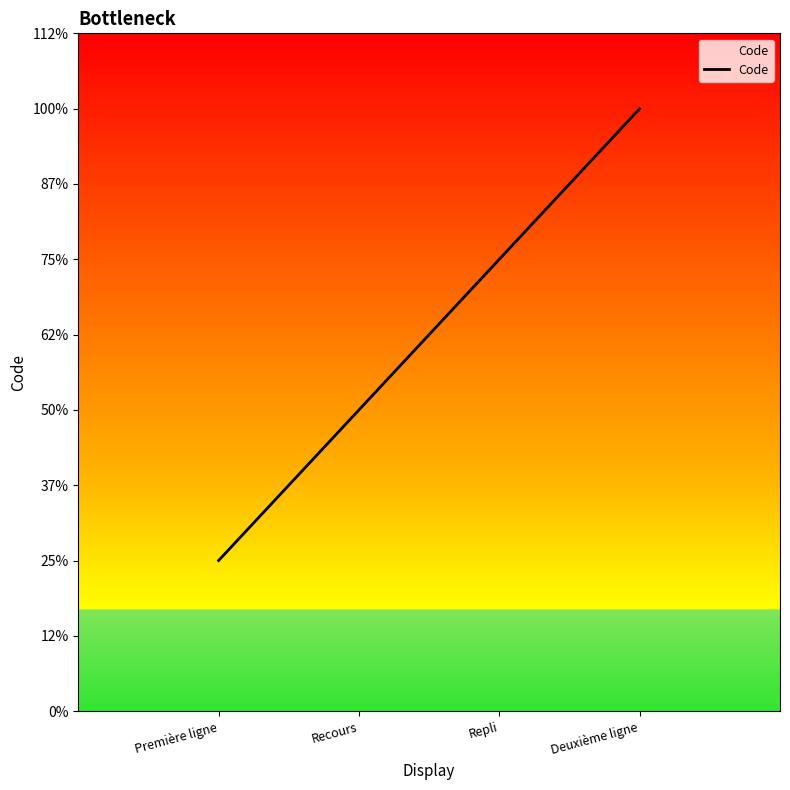

Does the chart have visible grid lines?

No